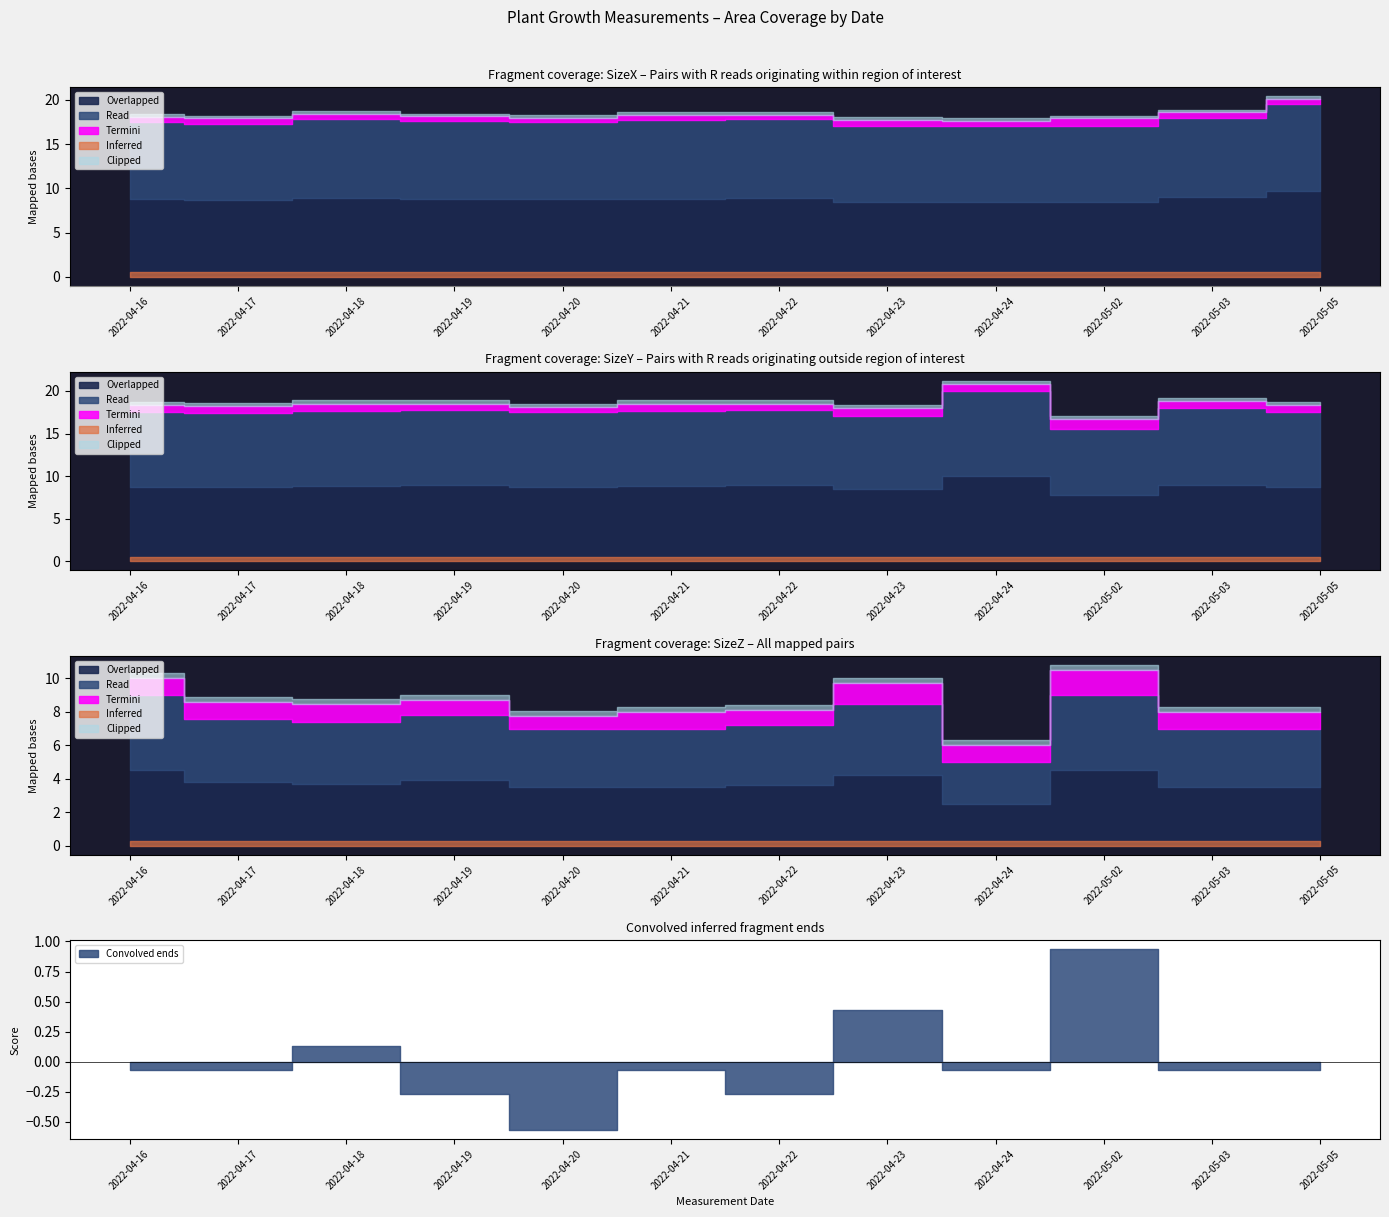

What is the average value of the SizeY series?

17.6